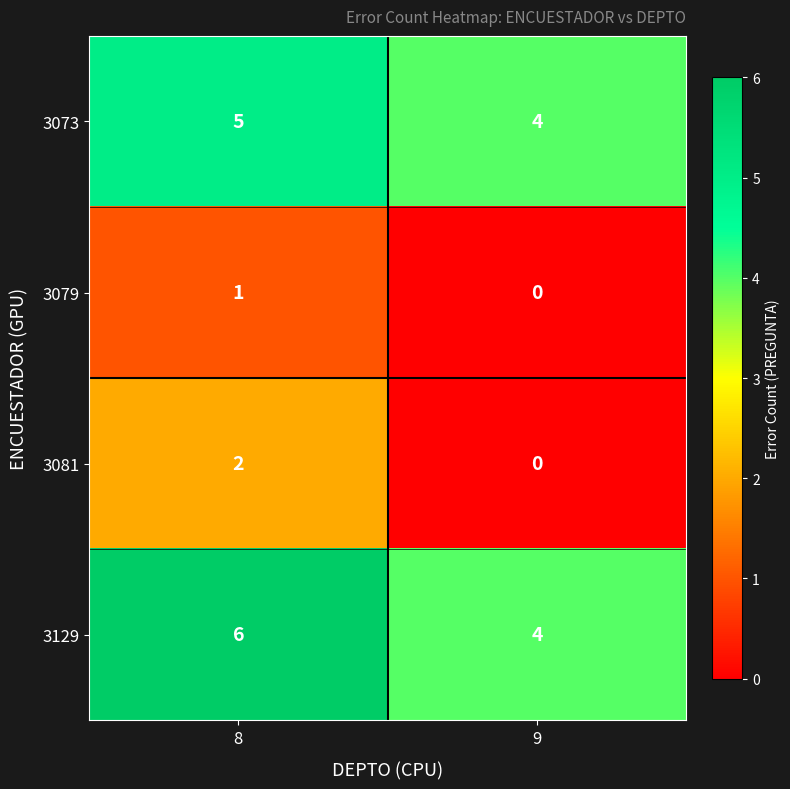

How many series are shown in this chart?

4